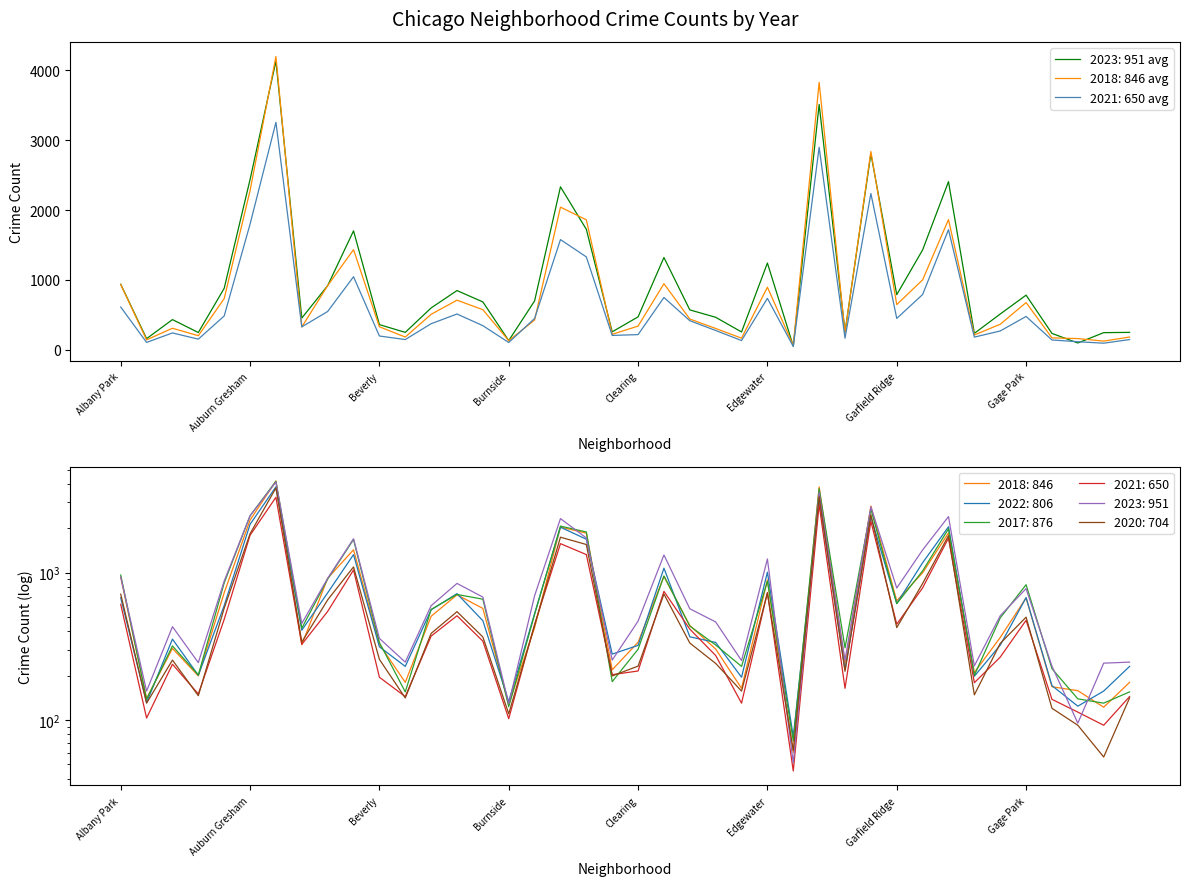

What is the label of the 31st point from the left?

Garfield Ridge